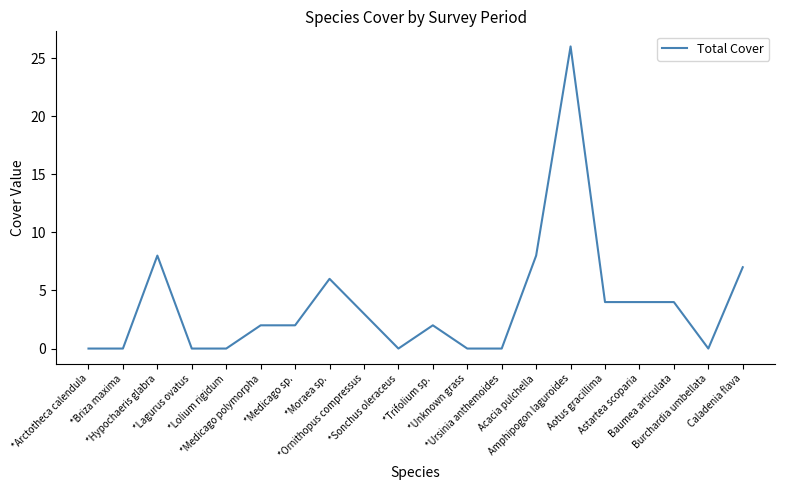

The chart shows a value of 3 at Caladenia flava. True or false?

False